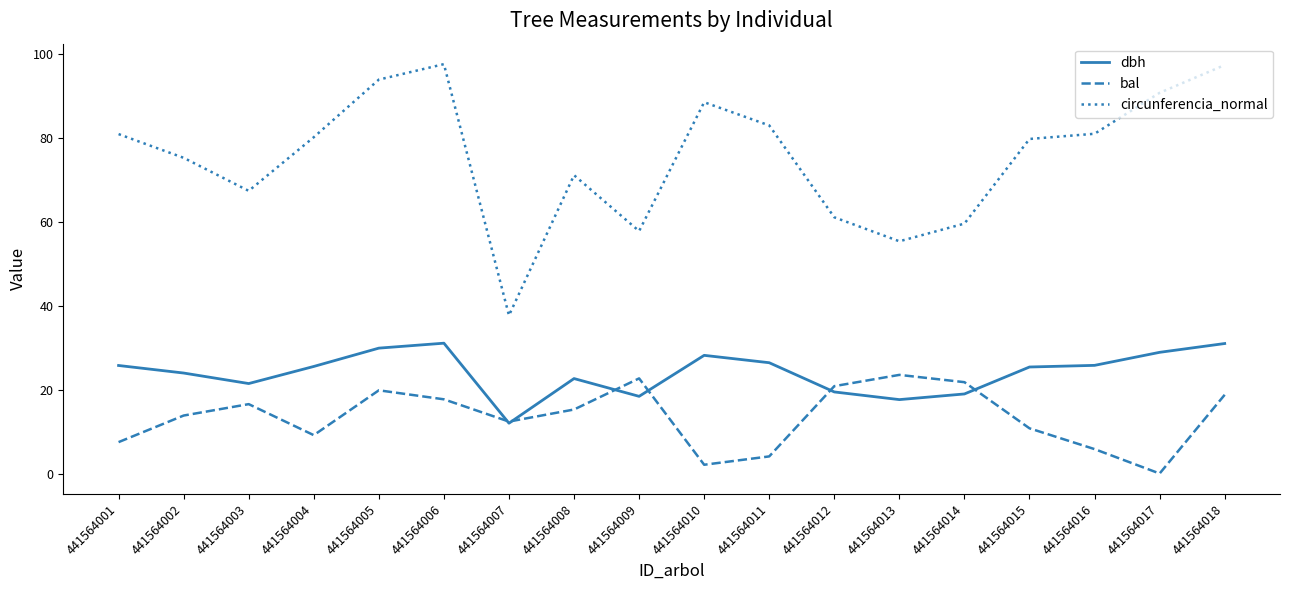

Which series has the largest range (max minus min)?

circunferencia_normal